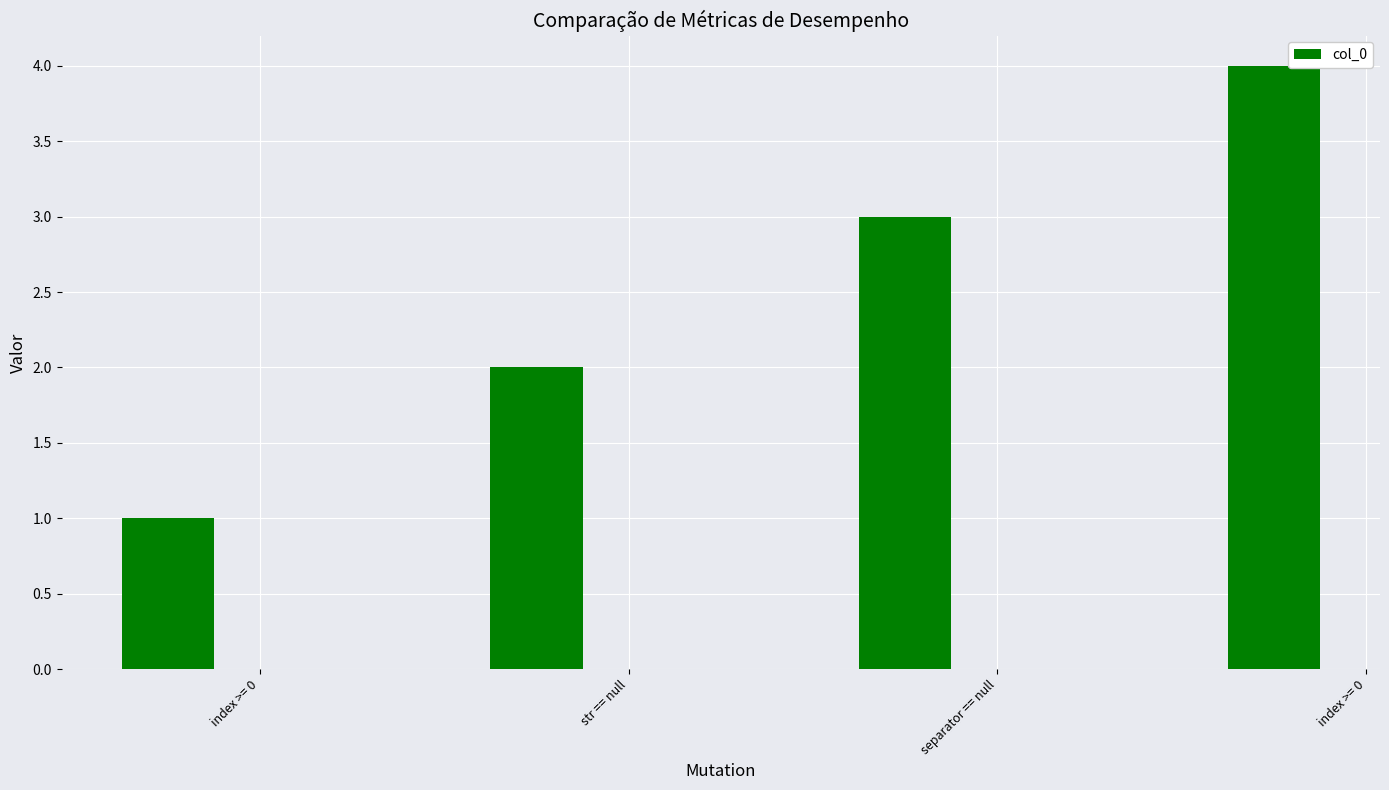

Does the chart contain any negative values?

No